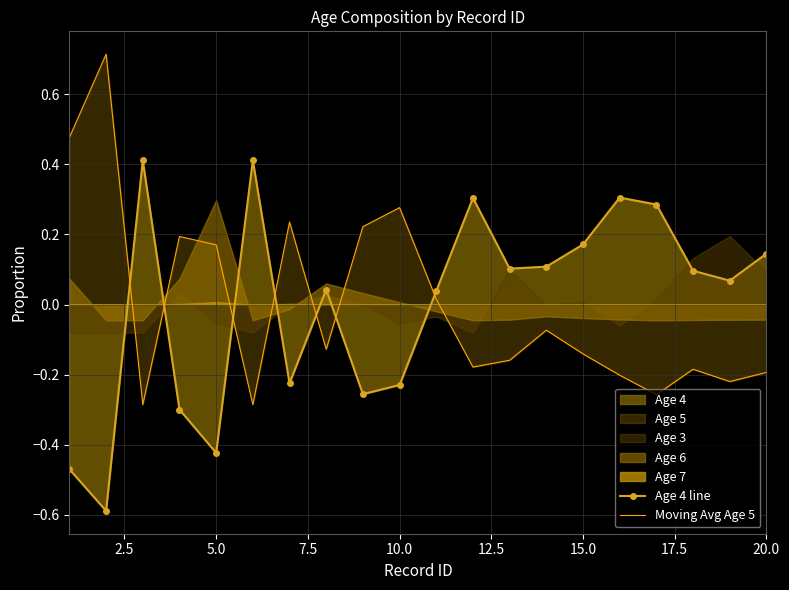

How many times do Moving Avg Age 5 and Age 4 line cross each other?

7